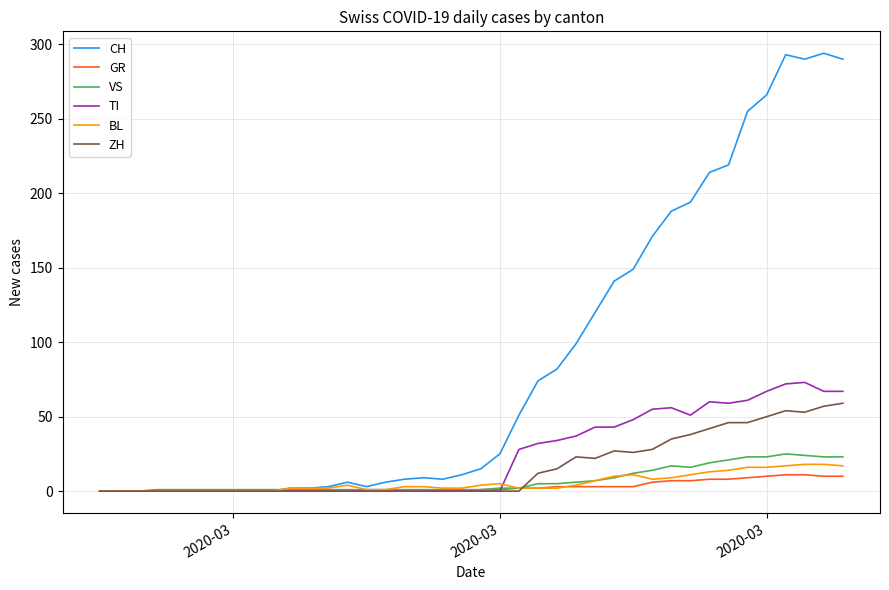

Which series has the largest total across all categories?

CH